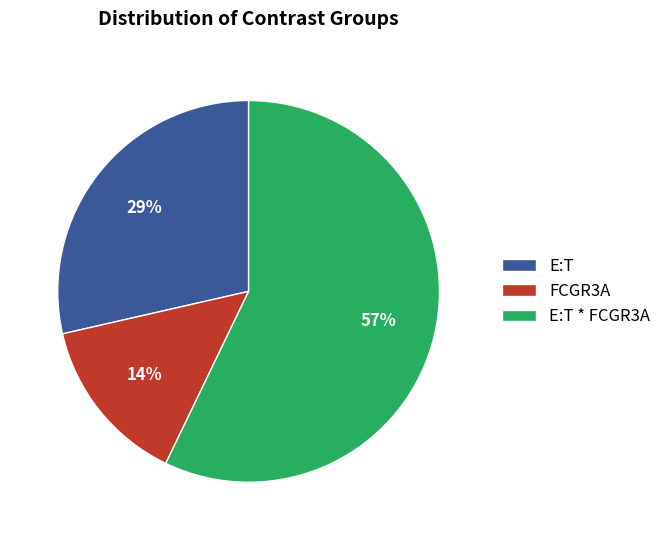

Which slice is the largest?

E:T * FCGR3A